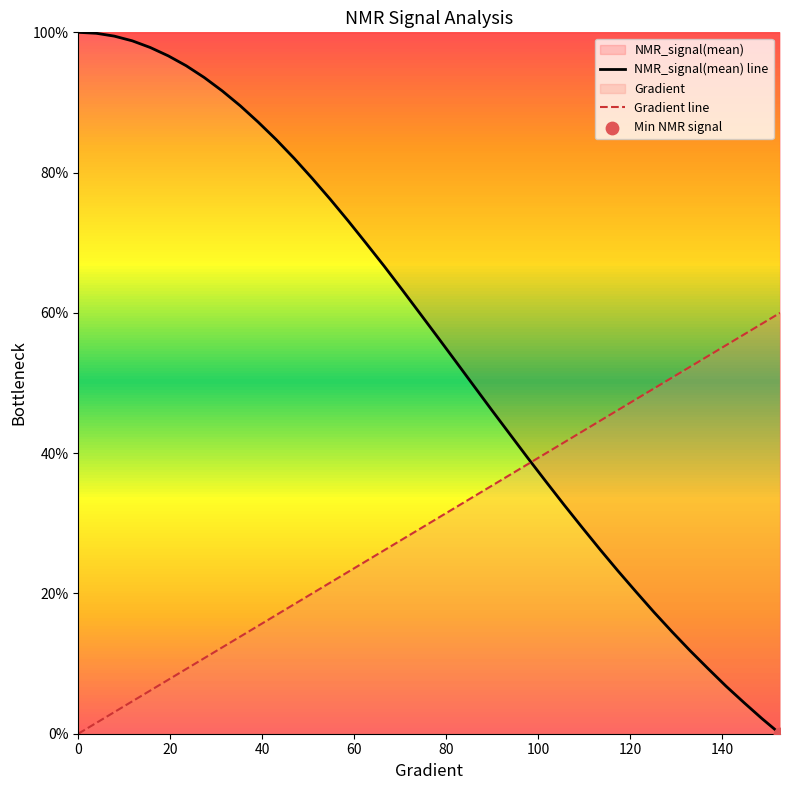

What is the greatest value displayed?

100.0